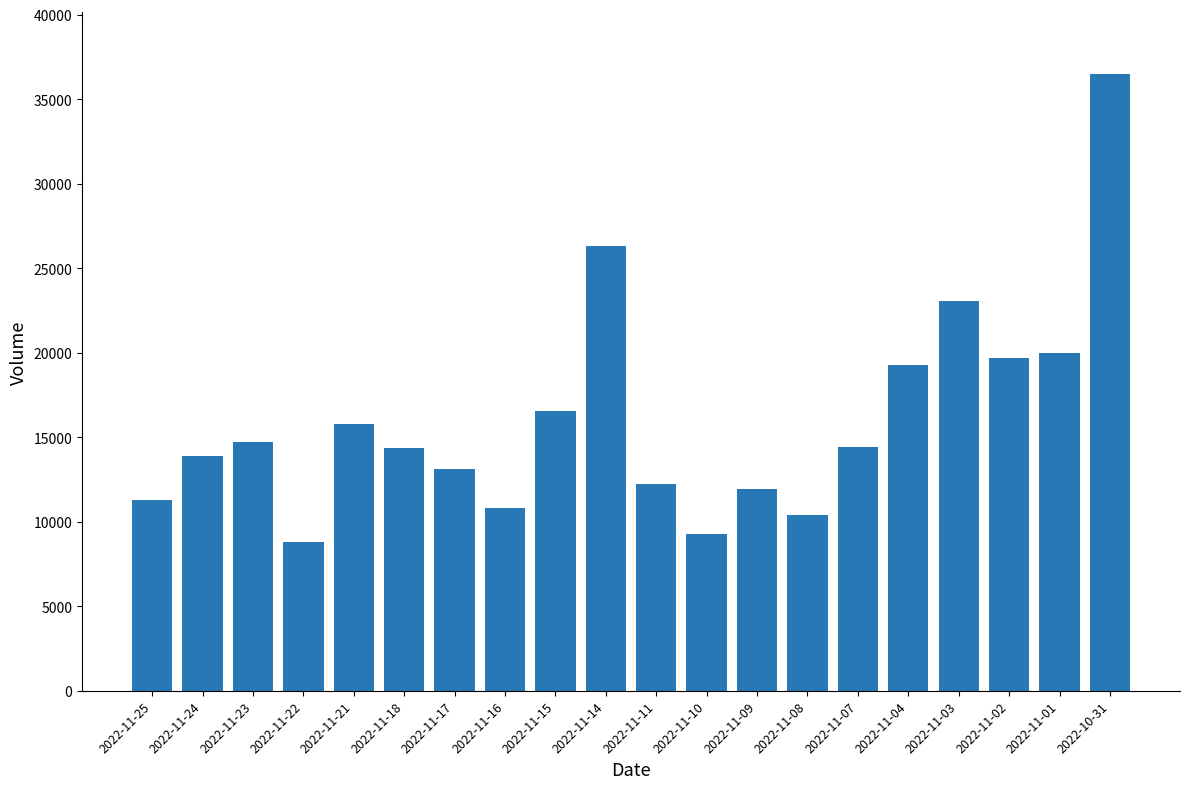

What is the label of the 2nd bar from the left?

2022-11-24